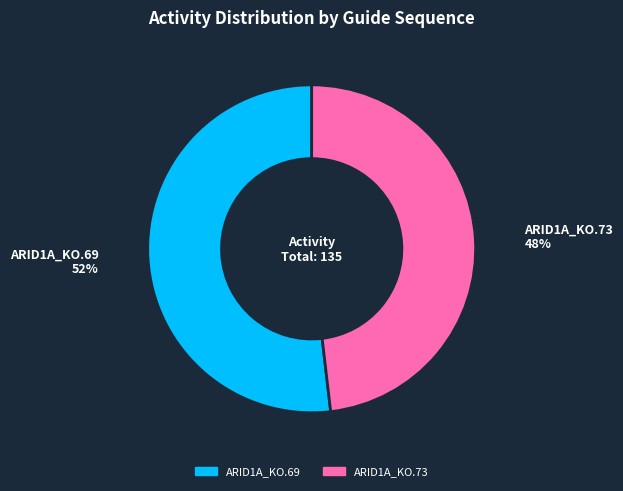

To the nearest percent, what portion does ARID1A_KO.73 represent?

48%